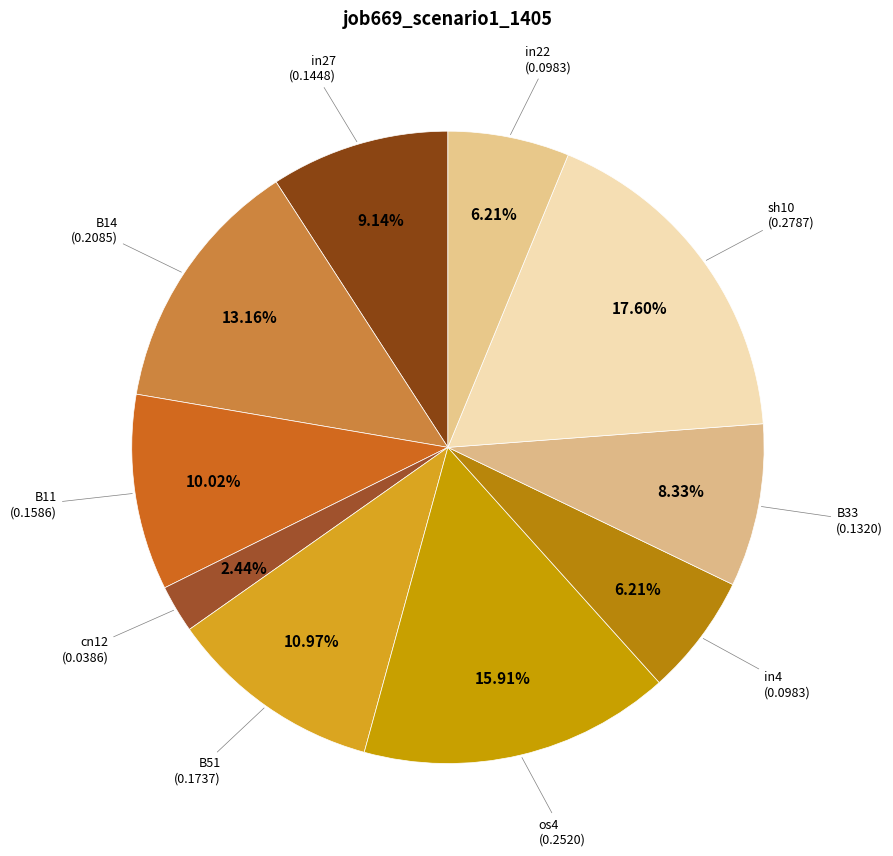

Count the number of slices in the pie.

10